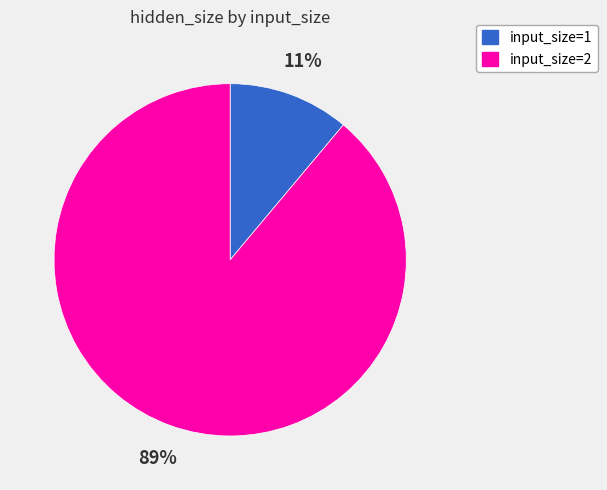

Is it true that input_size=1 is 11% of the pie?

True